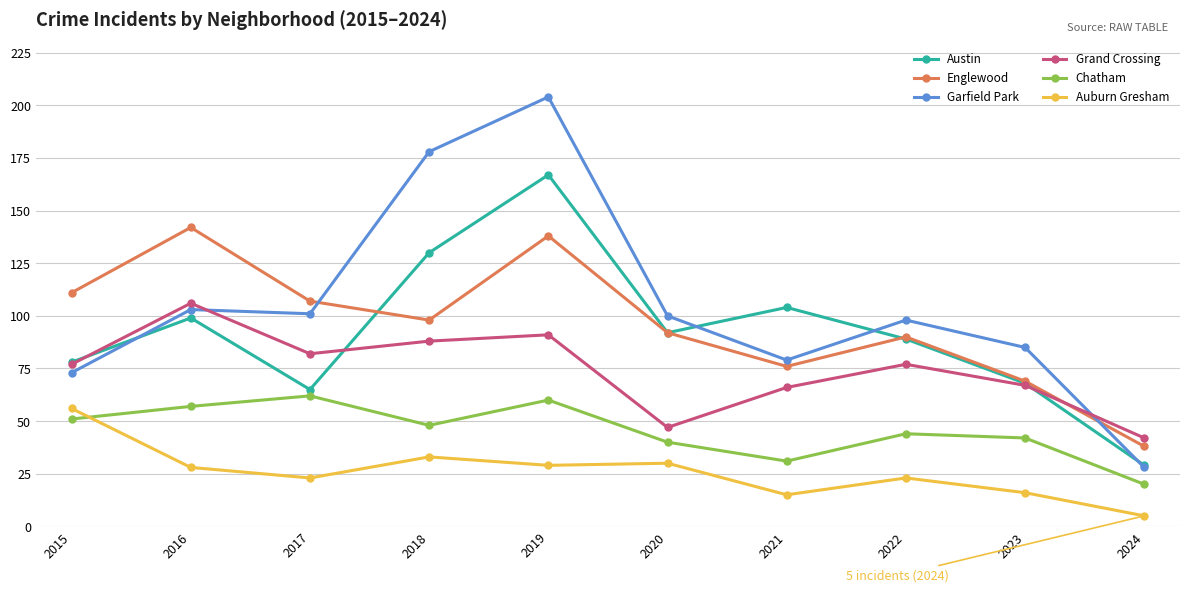

At how many categories does at least one series exceed 75?

9